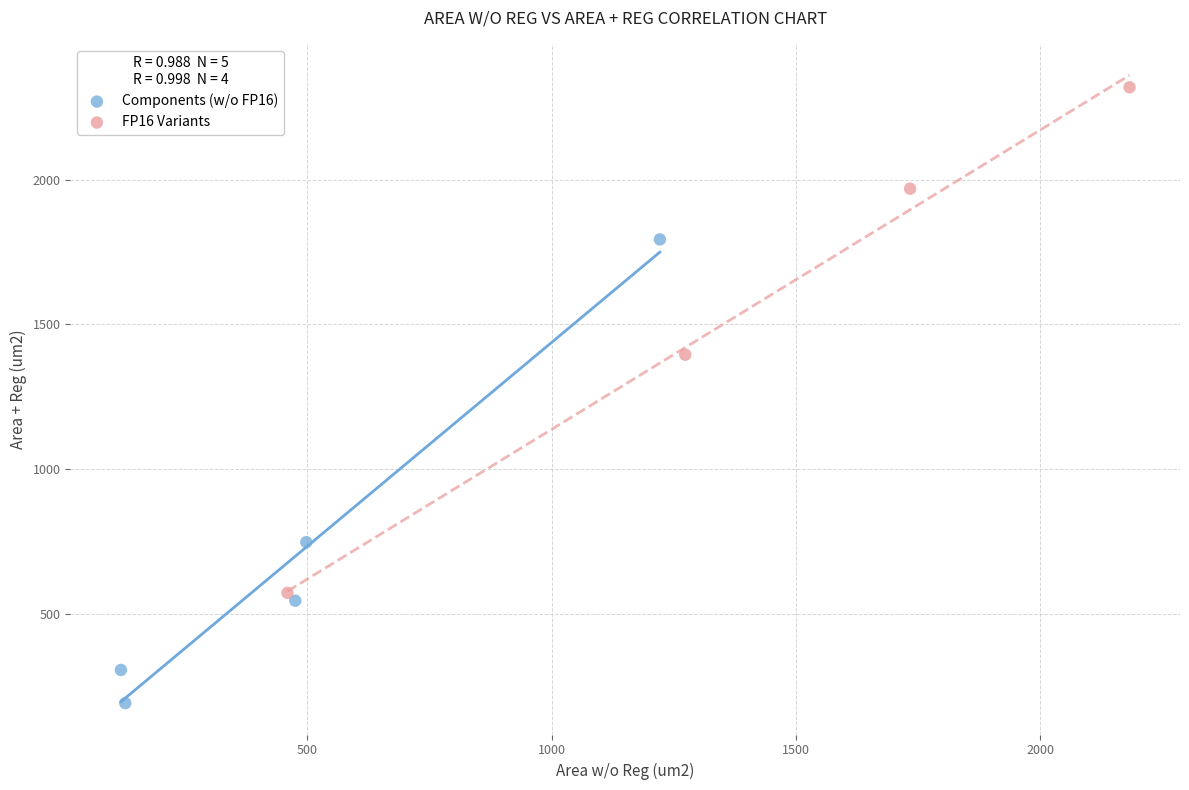

Which series reaches the maximum Y coordinate?

FP16 Variants